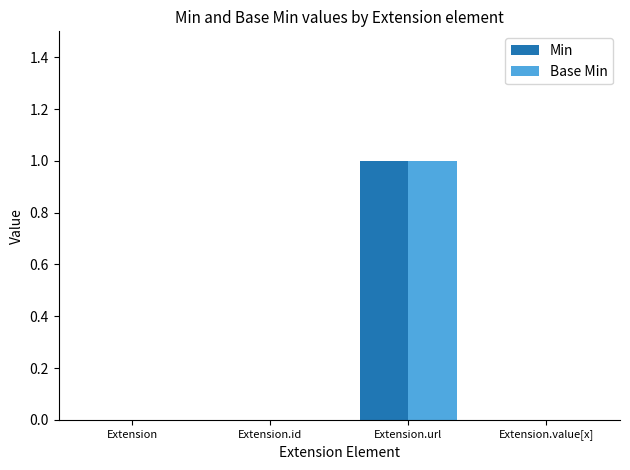

Count the Min values in the range 0 to 1.

4